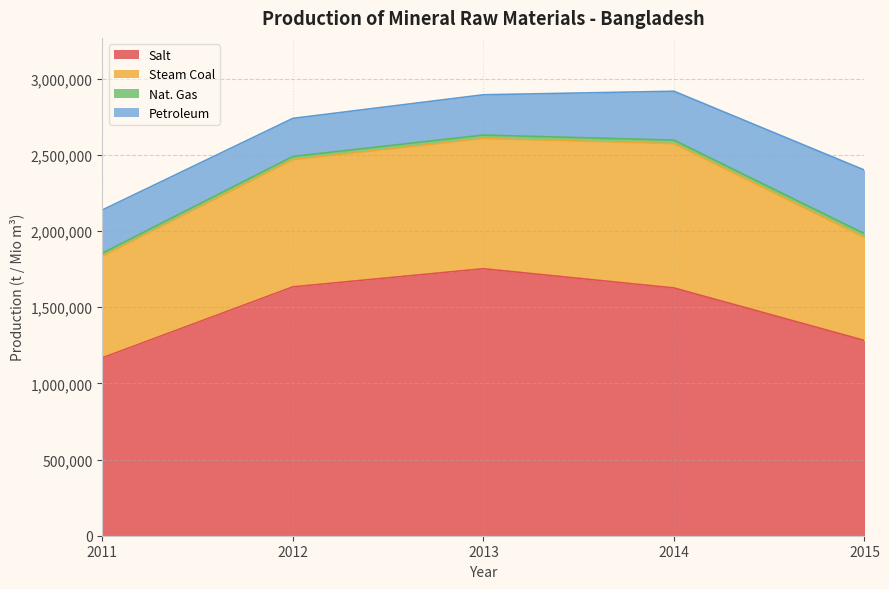

True or false: Petroleum has more than 0 points higher than both neighbors.

False